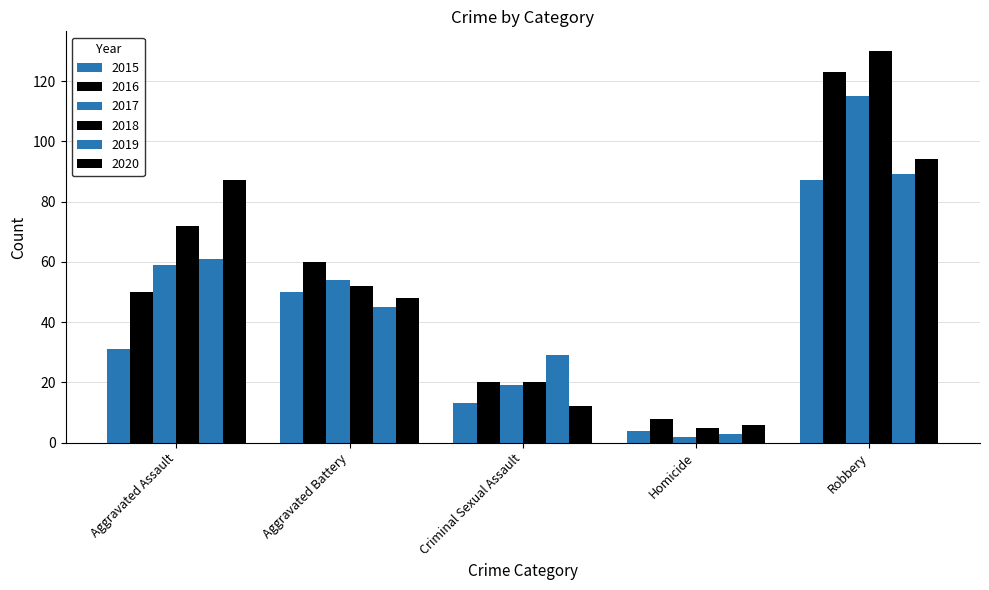

Does the chart contain stacked bars?

No